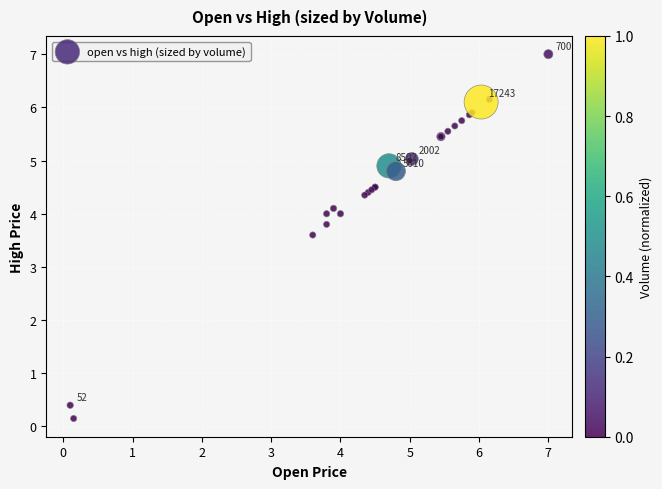

What Y value in the scatter plot is closest to 3?

3.6